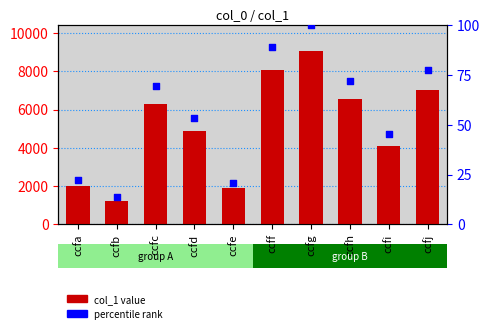

Which series reaches the maximum Y coordinate?

col_1 value